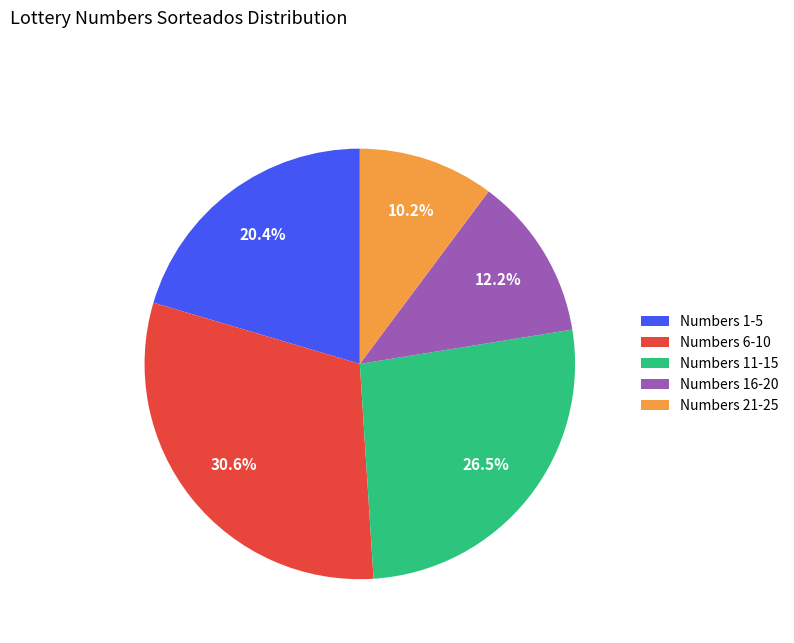

Which slice is the largest?

Numbers 6-10